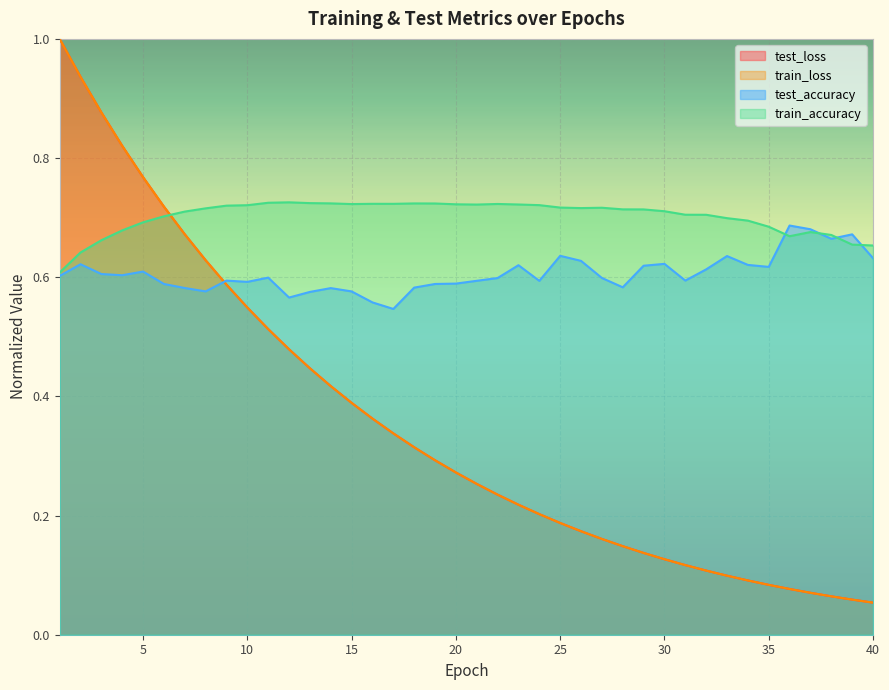

At which category does the chart reach its minimum across all series?

40